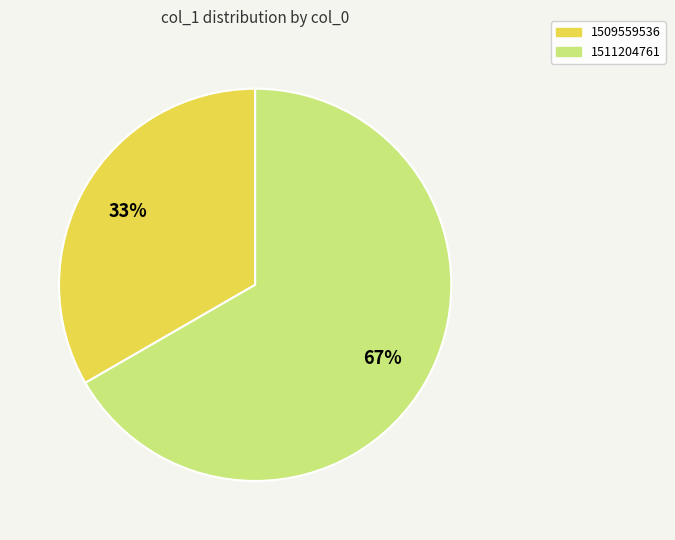

To the nearest percent, what is the average slice percentage?

50%